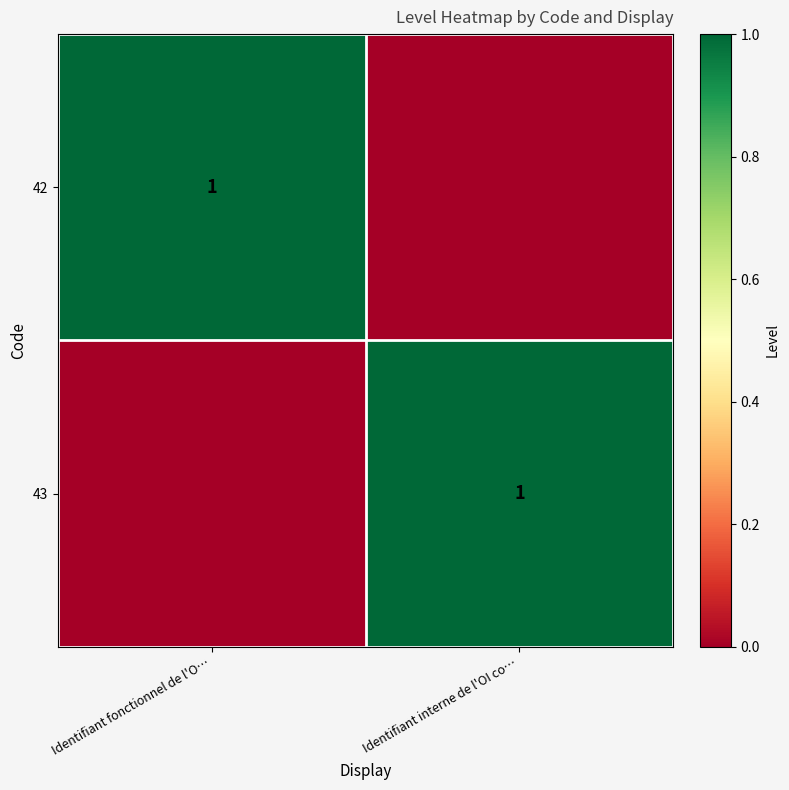

What is the total value across all series at Identifiant interne de l'OI co…?

1